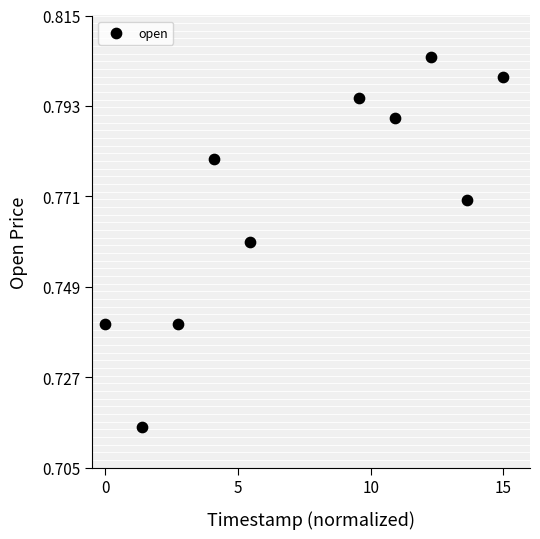

What is the range of X values (max minus min)?

15.0